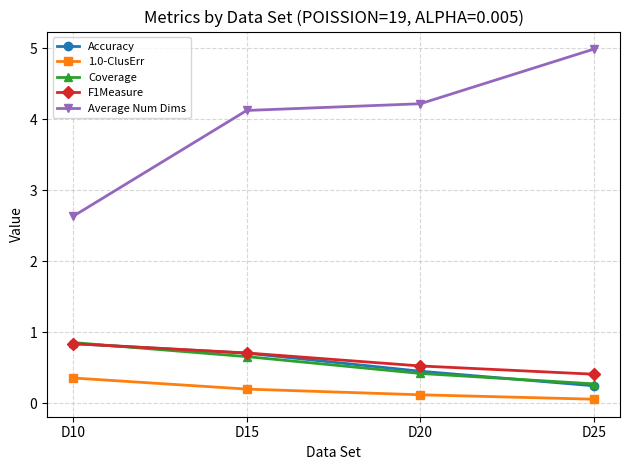

Reading left to right, what are all the values shown in this chart?

Accuracy: 0.8	0.7	0.5	0.2
1.0-ClusErr: 0.4	0.2	0.1	0.1
Coverage: 0.9	0.7	0.4	0.3
F1Measure: 0.8	0.7	0.5	0.4
Average Num Dims: 2.6	4.1	4.2	5.0